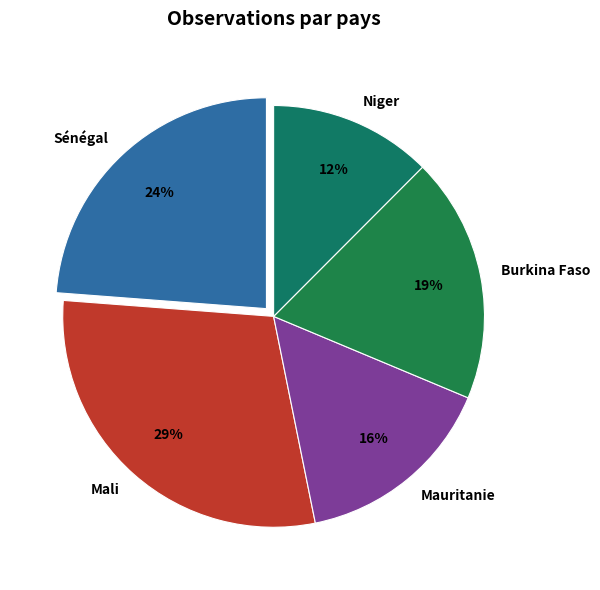

To the nearest percent, what portion does Sénégal represent?

24%